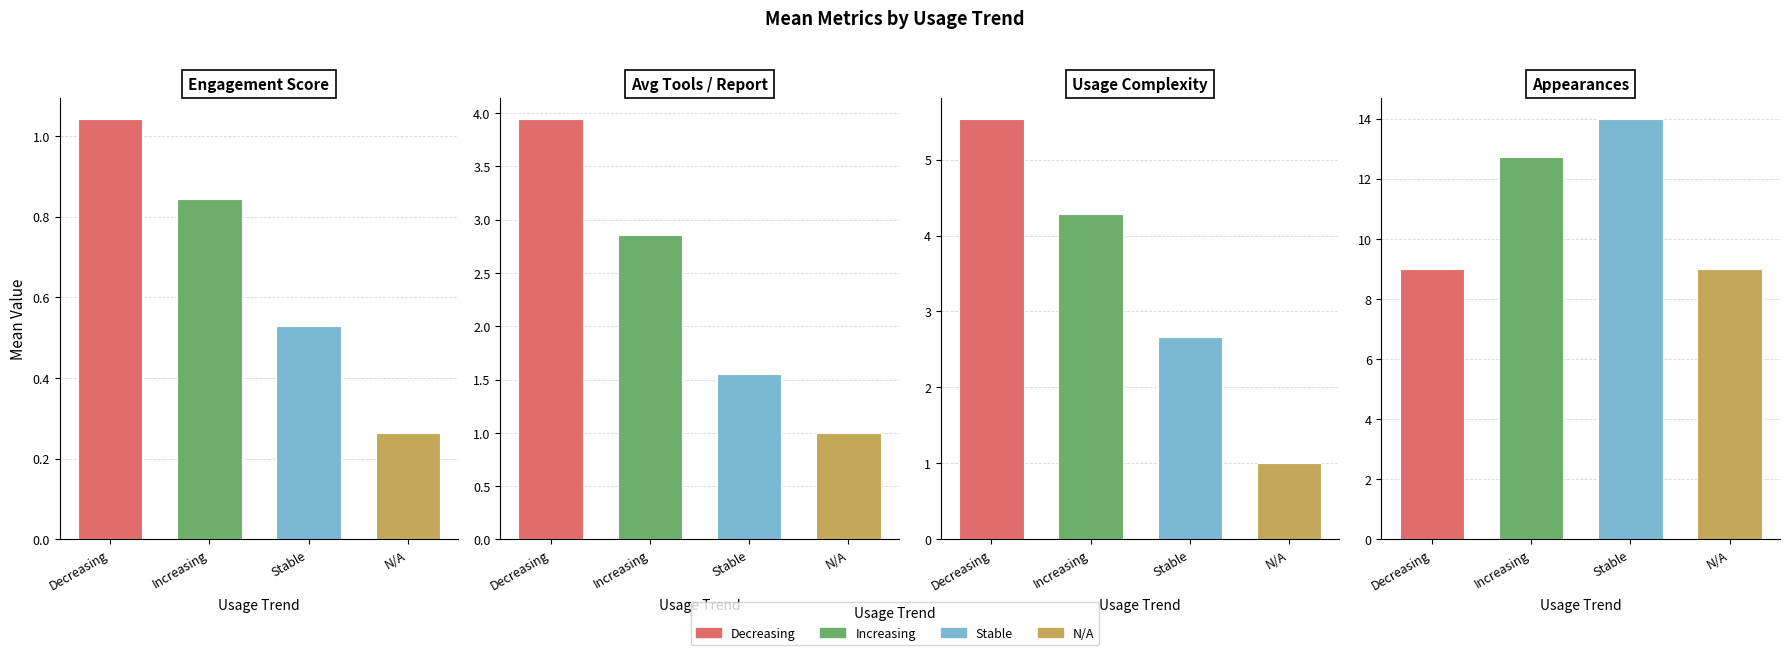

At which category does the chart reach its minimum across all series?

N/A